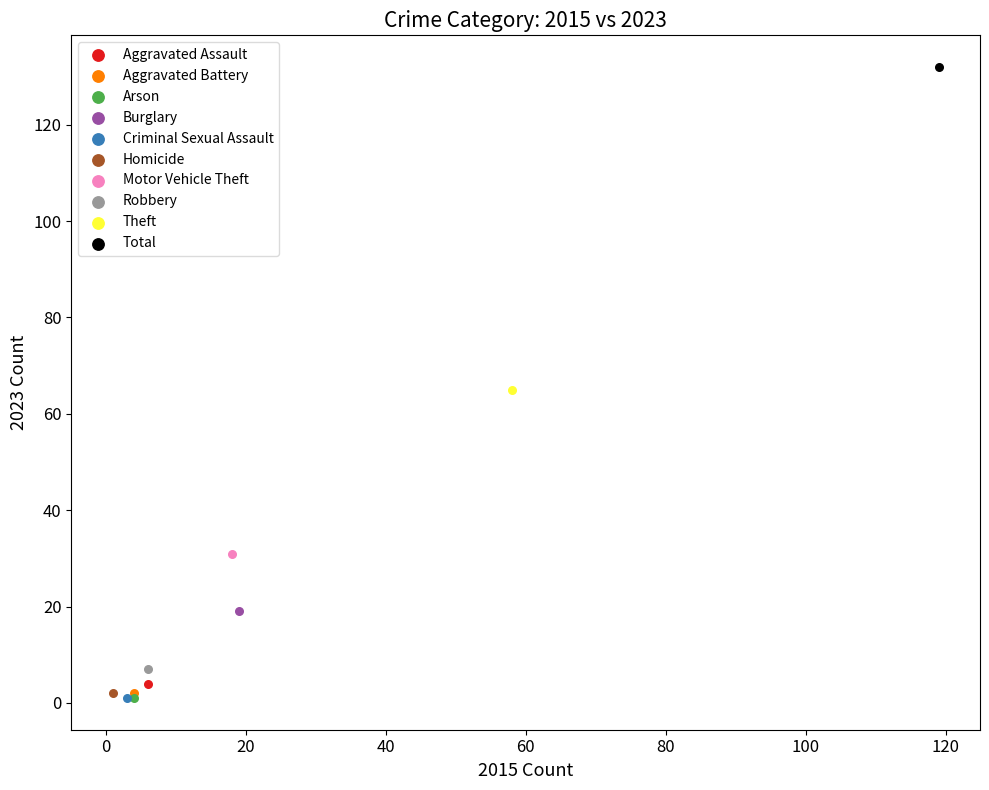

Which series contains the highest Y value?

Total